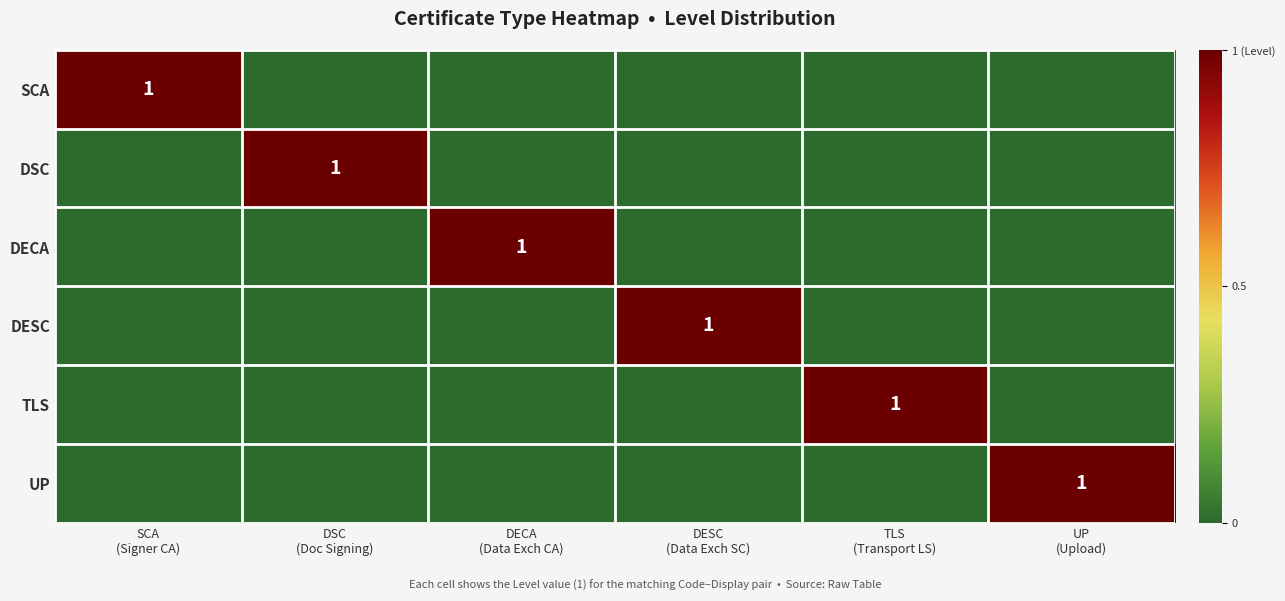

How many positive values does the SCA series have?

1